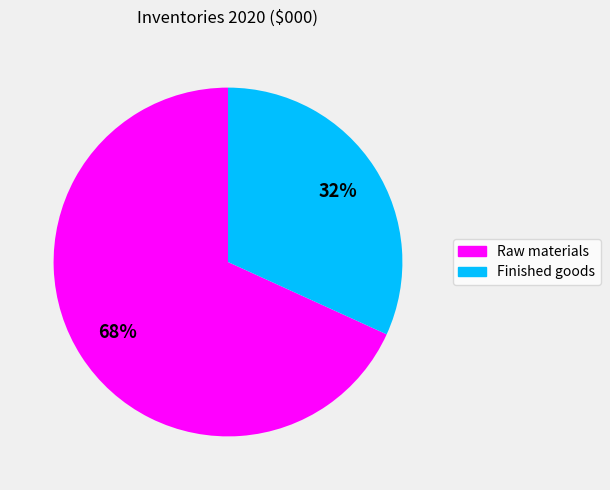

Do Finished goods and Raw materials together represent more than half of the pie?

Yes